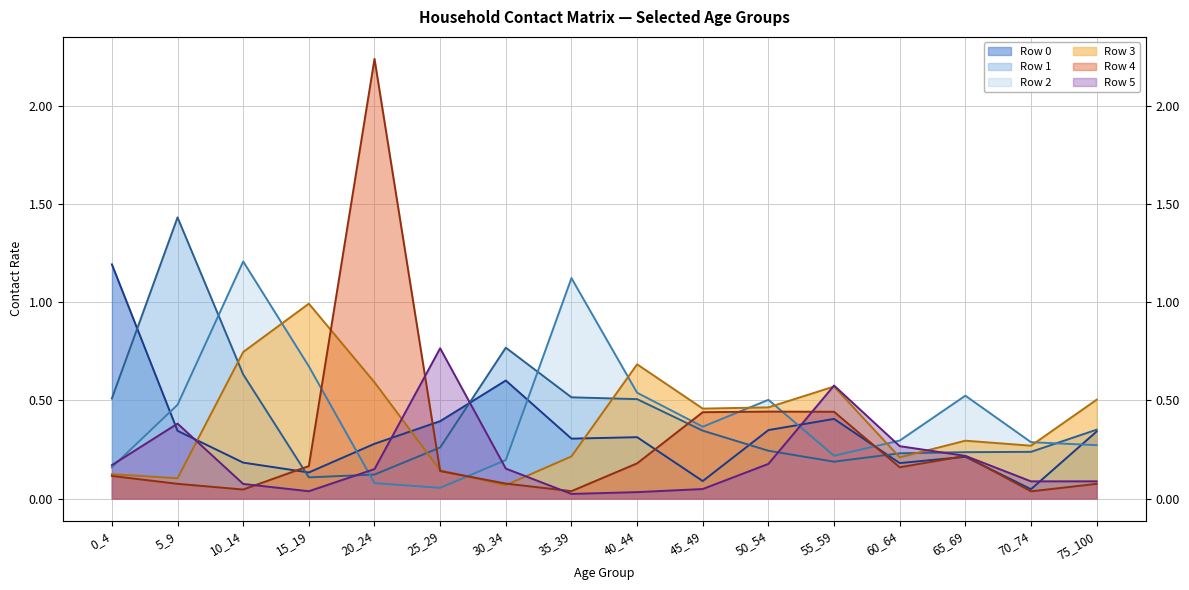

In Row 0, how many points are lower than both neighbors (excluding endpoints)?

5